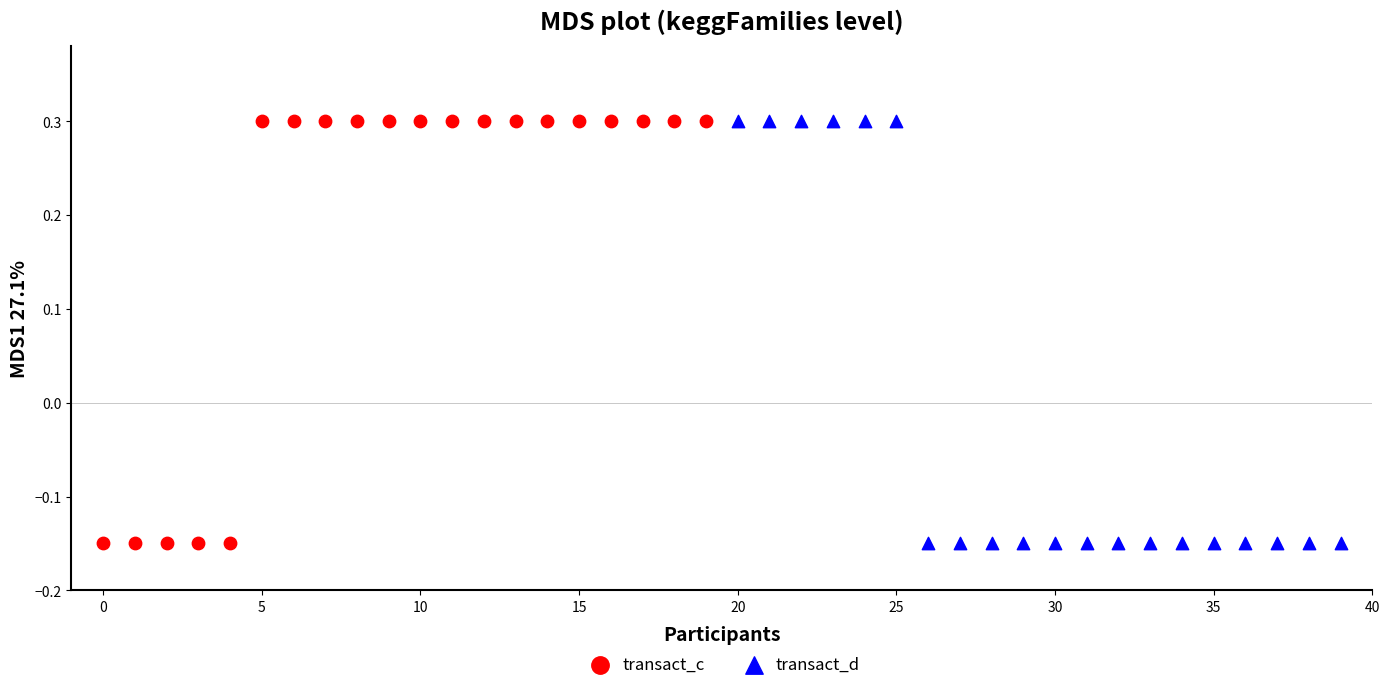

What are all the series names shown in the legend?

transact_c, transact_d